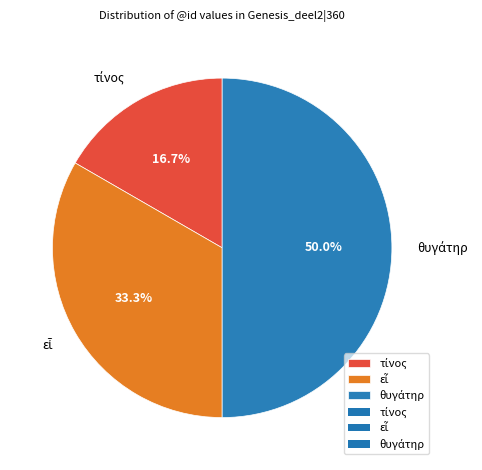

Approximately how many times larger is the value at τίνος compared to θυγάτηρ?

0.3